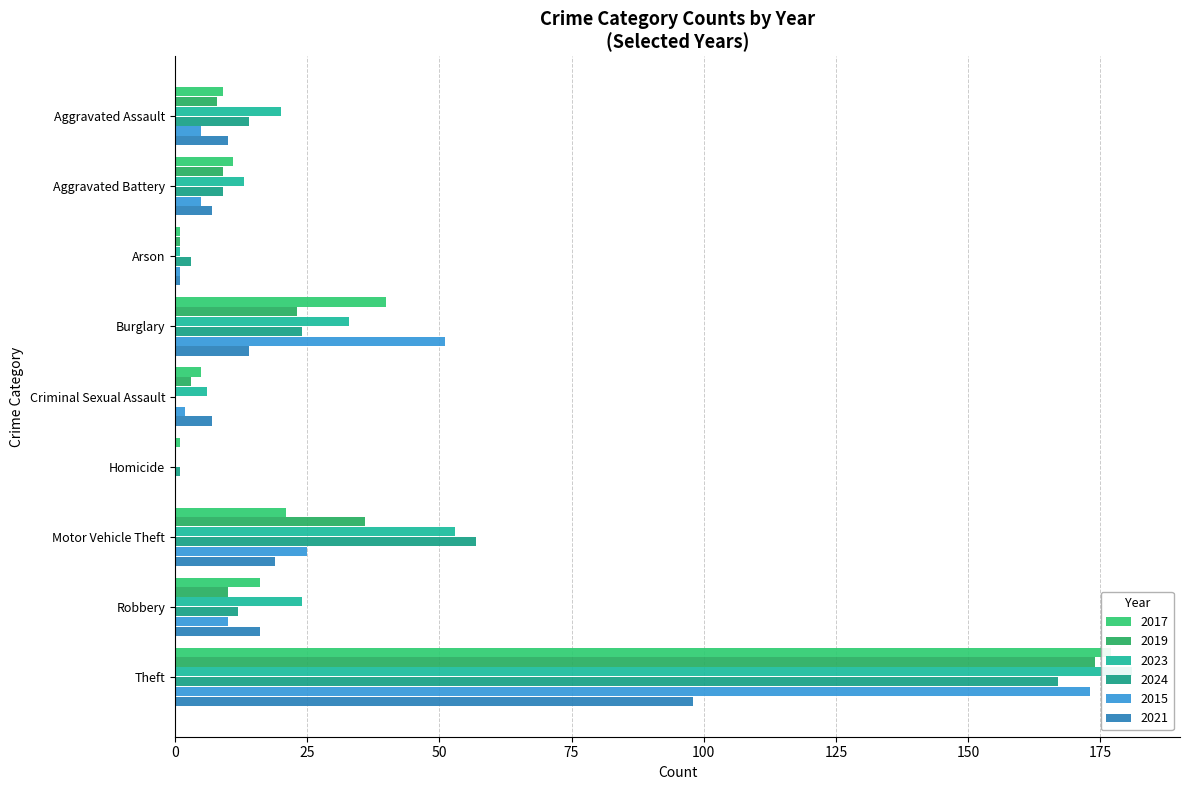

How many bars are there in total?

54